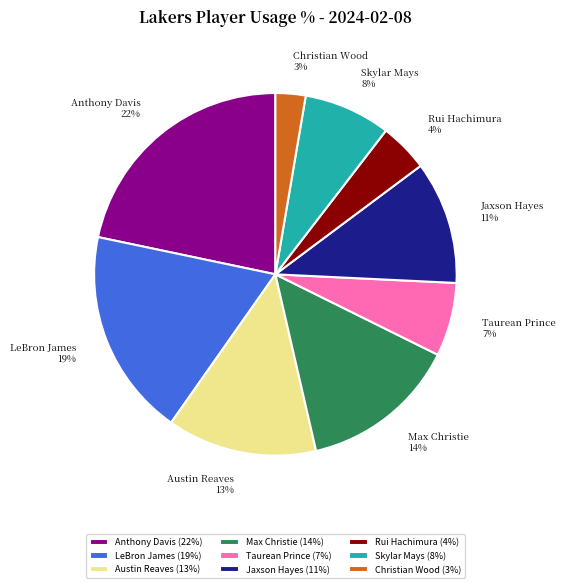

Combined, do Christian Wood and Max Christie account for over 50%?

No